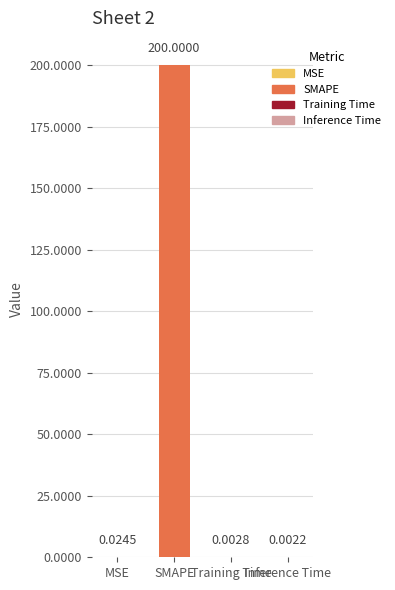

How many series are shown in this chart?

1